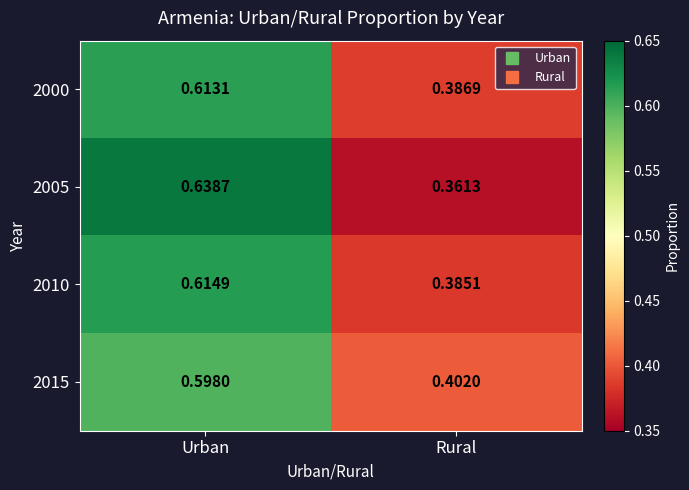

At which category is the sum across all series the highest?

Urban